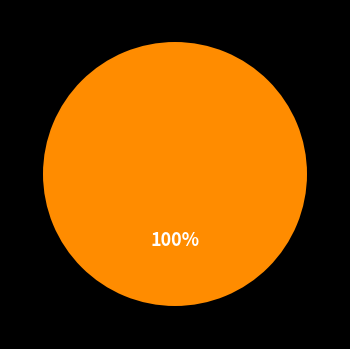

Does any single category account for the majority?

Yes